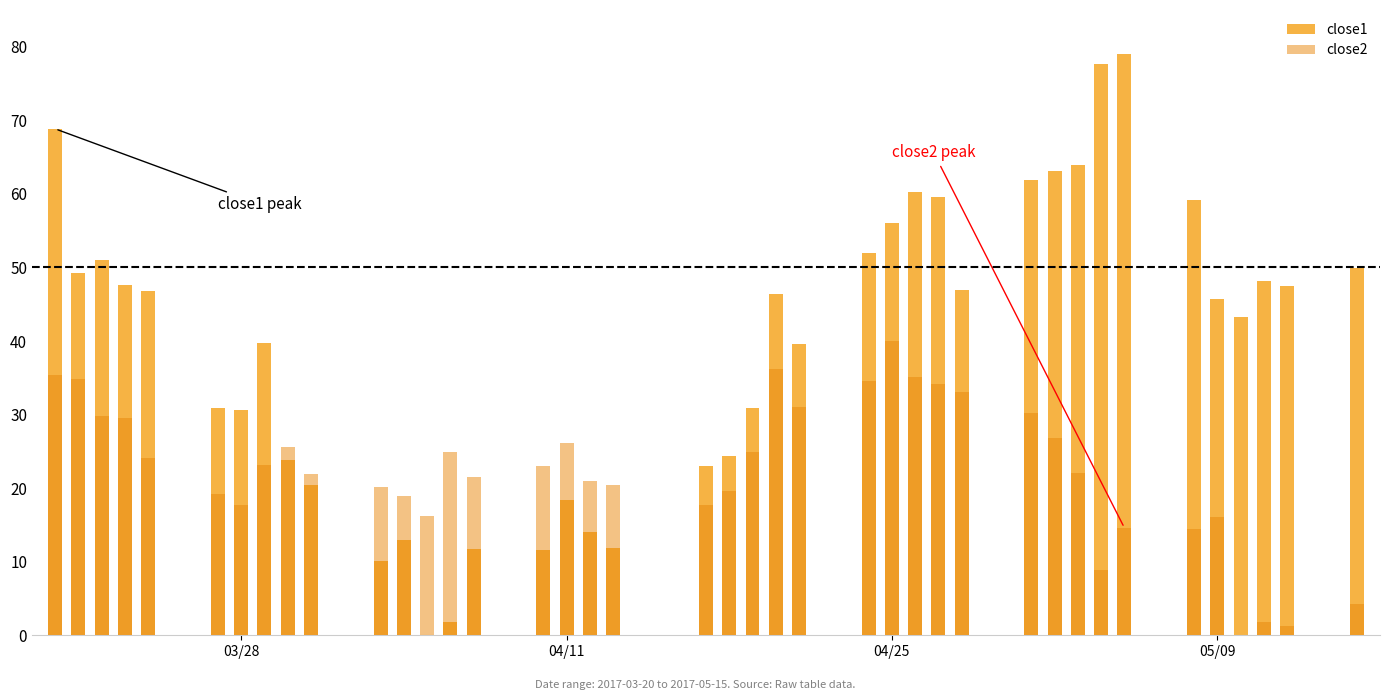

Reading right to left, list all the values displayed in this chart.

close1: 49.9	47.5	48.2	43.3	45.7	59.2	79.0	77.6	63.9	63.1	61.8	46.9	59.6	60.3	56.1	52.0	39.6	46.4	30.9	24.3	23.0	11.9	14.1	18.4	11.6	11.7	1.8	0.0	13.0	10.1	20.5	23.8	39.8	30.7	30.8	46.9	47.6	51.0	49.2	68.8
close2: 4.3	1.2	1.8	0.0	16.1	14.4	14.6	8.9	22.1	26.9	30.2	33.1	34.1	35.1	40.0	34.6	31.1	36.1	24.9	19.6	17.8	20.5	21.0	26.2	23.0	21.5	24.9	16.3	19.0	20.2	22.0	25.6	23.2	17.7	19.2	24.1	29.5	29.8	34.8	35.3